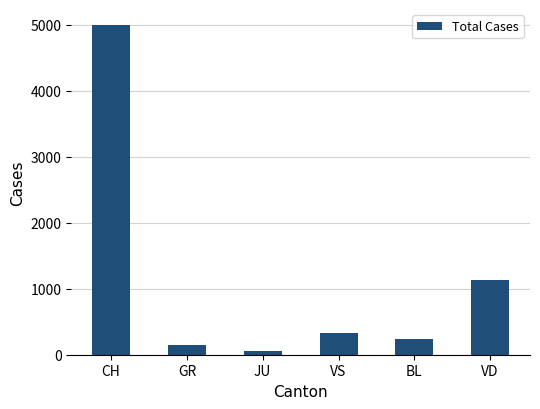

What is the ratio of the value at VS to the value at BL?

1.4